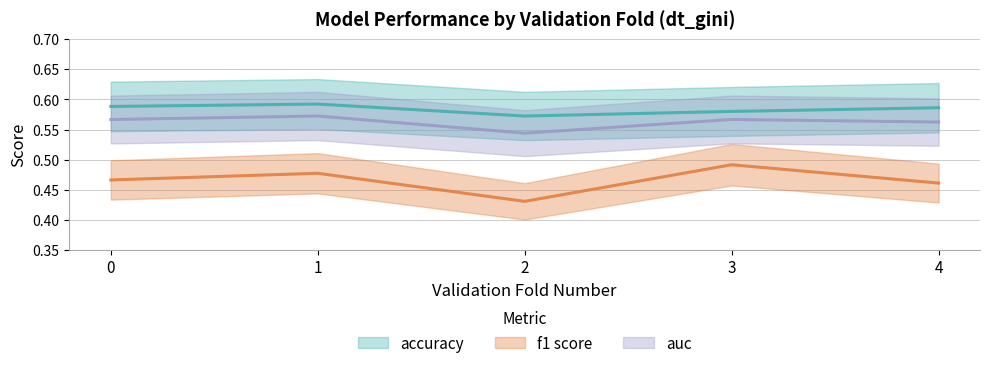

In auc, how many points are higher than both neighbors (excluding endpoints)?

2